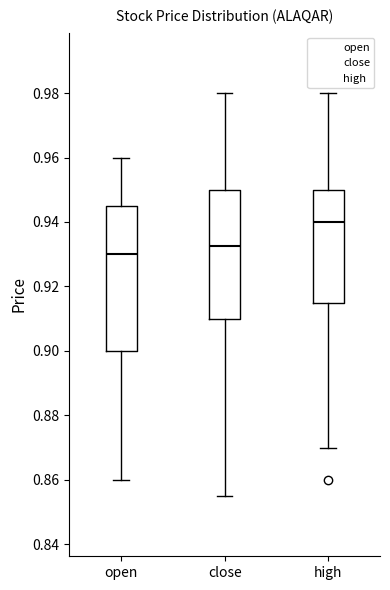

Which box has the highest median line?

high